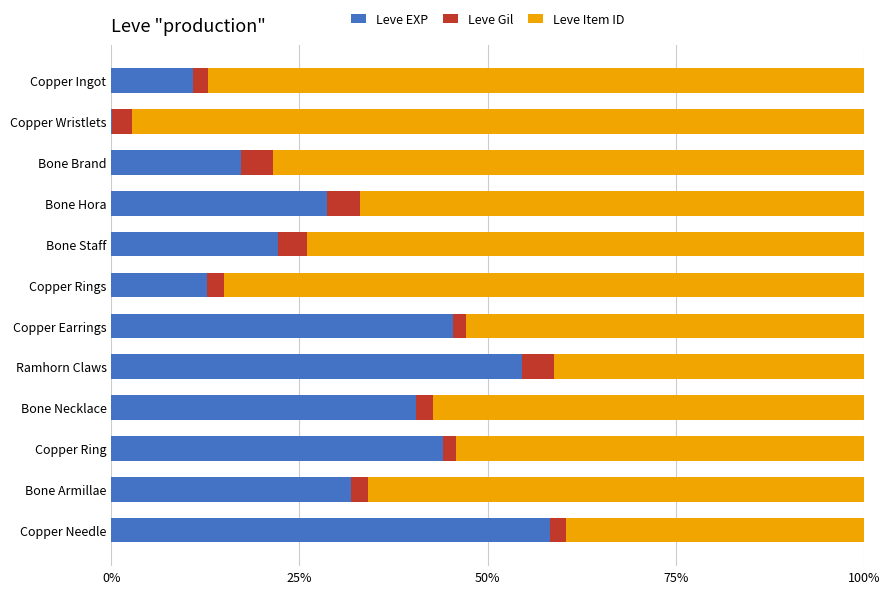

At which label does Leve EXP reach its peak?

Copper Needle